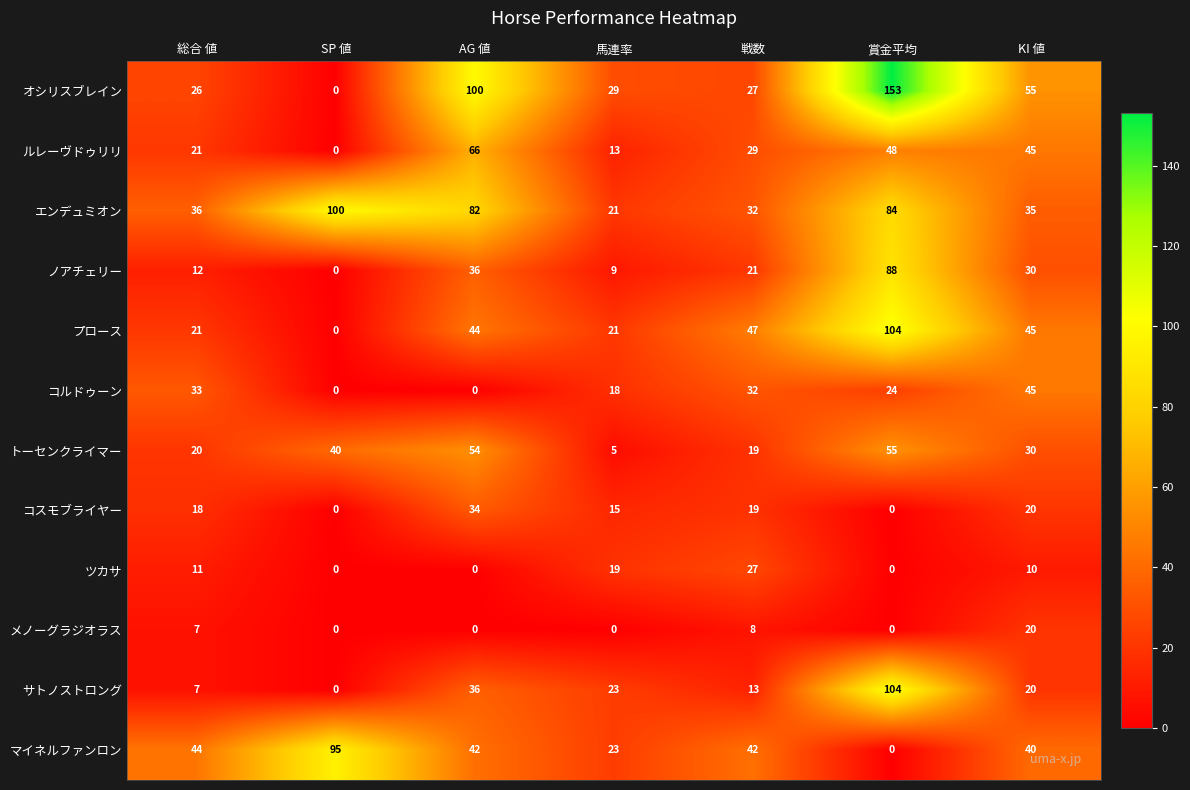

The value of オシリスブレイン at KI 値 is 16. True or false?

False